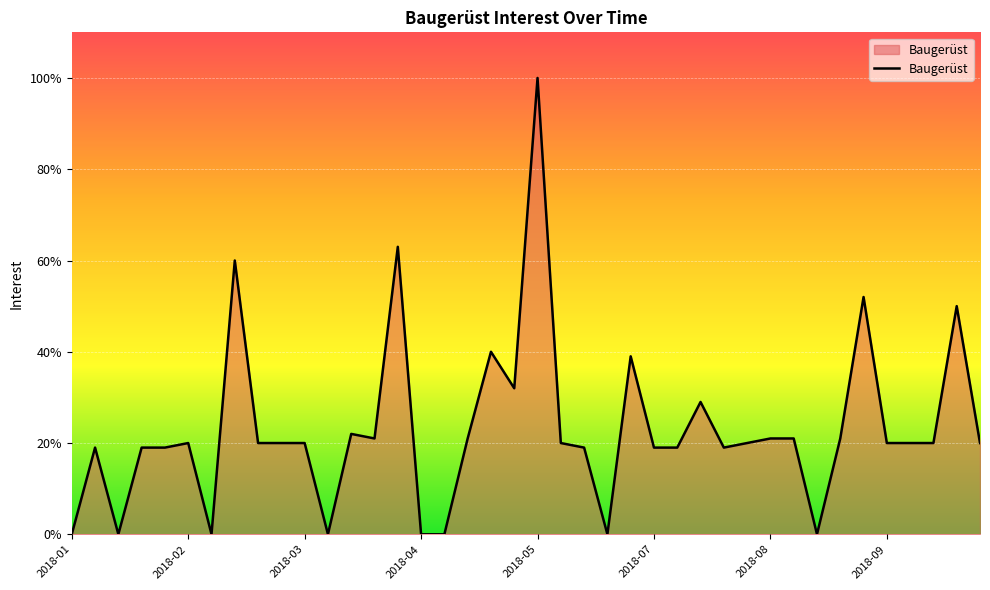

What is the average value?

23